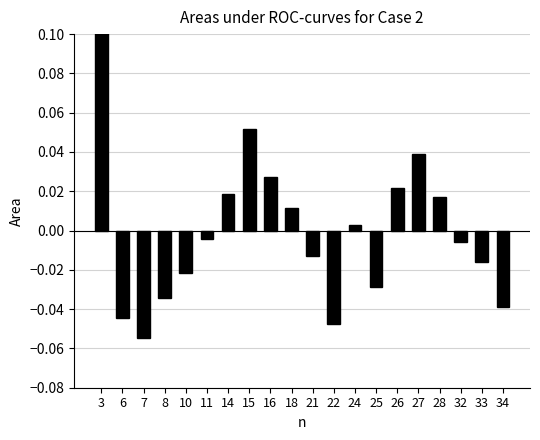

How many positive values are there?

9